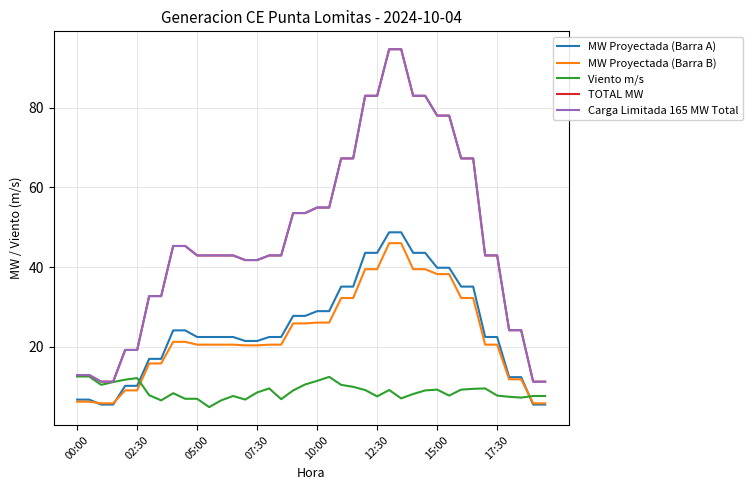

Which series has the widest spread of values?

TOTAL MW